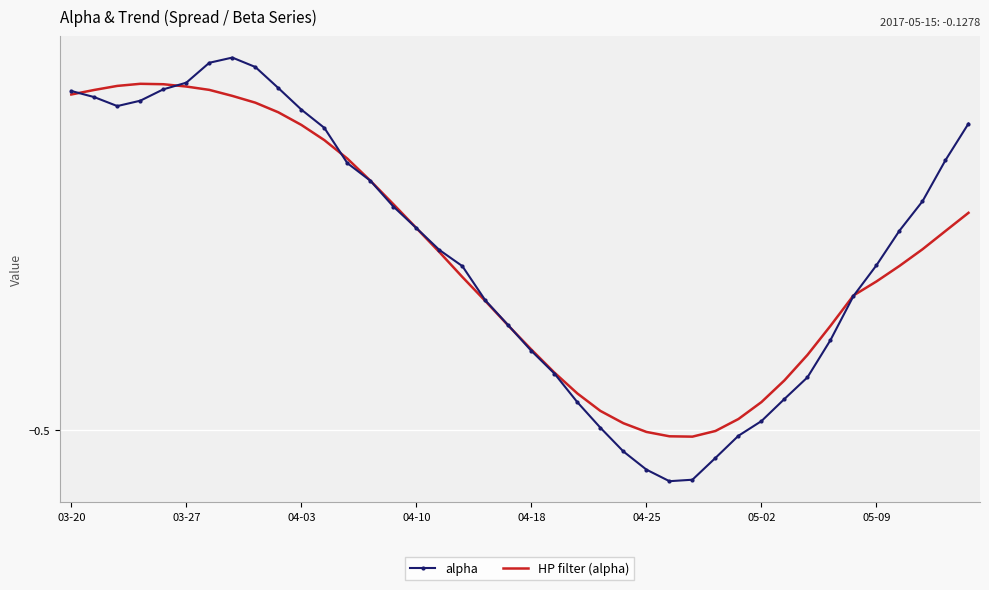

Which series has the largest range (max minus min)?

alpha